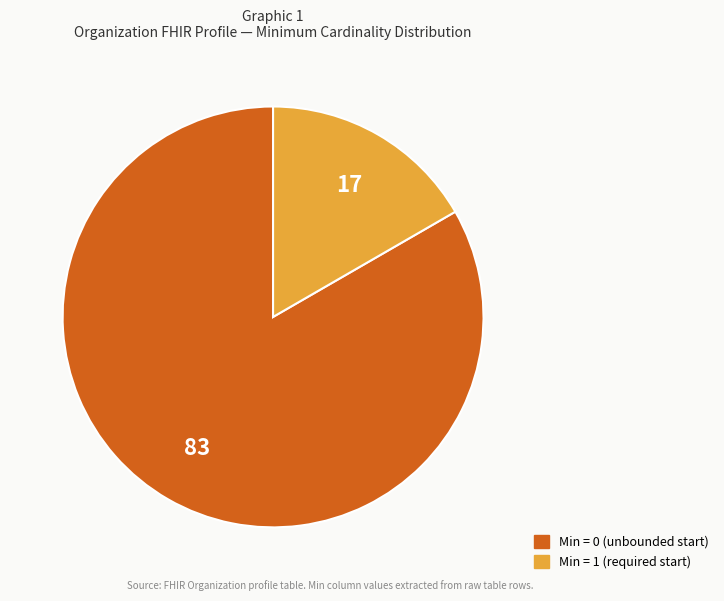

Does any single category account for the majority?

Yes